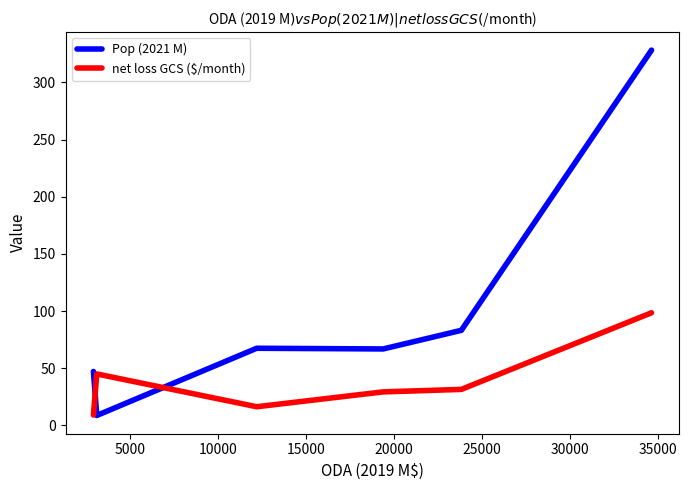

How many distinct data groups are displayed?

2